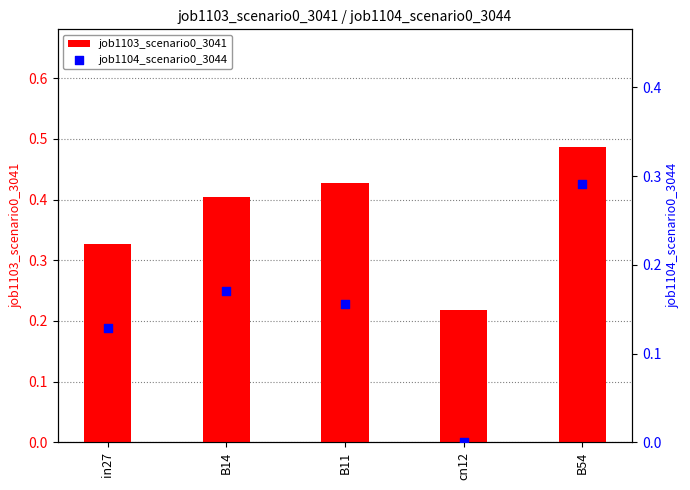

Is the value of job1104_scenario0_3044 at in27 greater than the value of job1103_scenario0_3041 at B11?

No